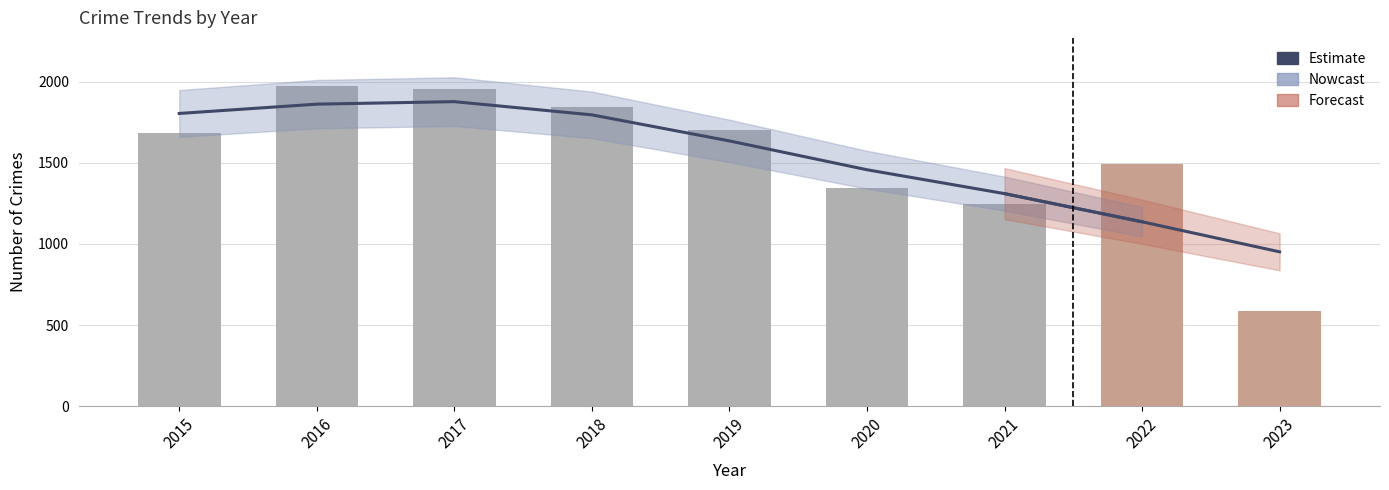

Rank the categories by value from lowest to highest.

2023, 2021, 2020, 2022, 2015, 2019, 2018, 2017, 2016